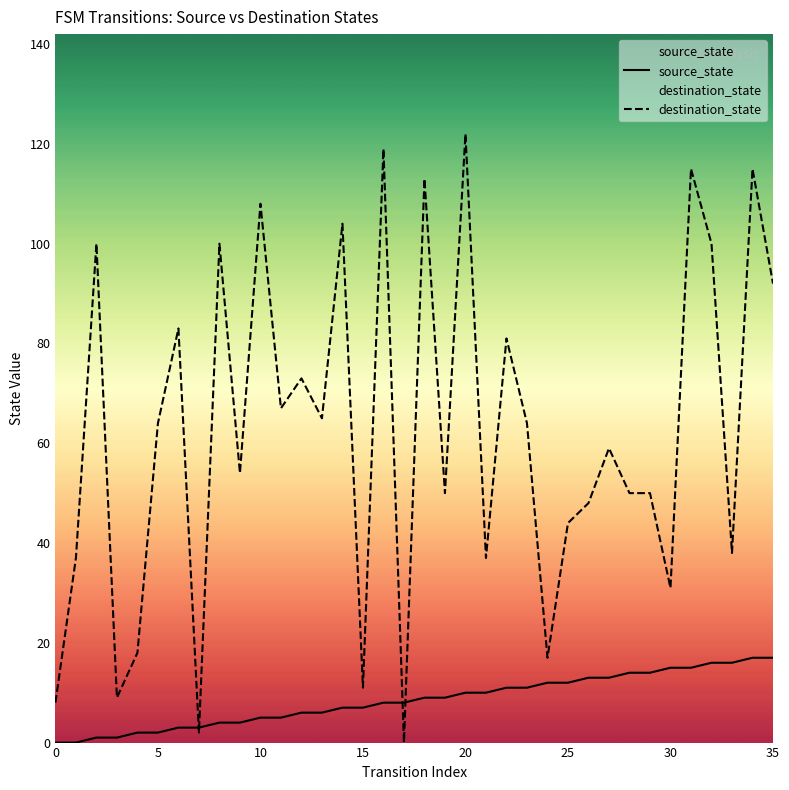

In destination_state, how many points are higher than both neighbors (excluding endpoints)?

13